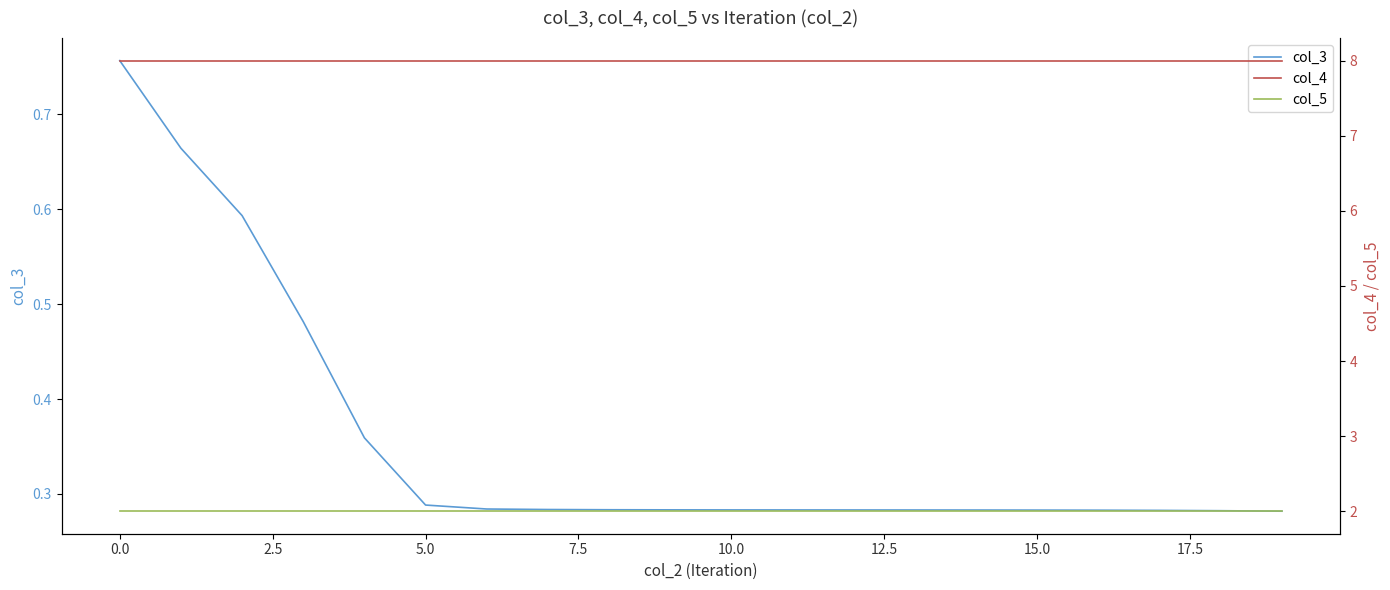

The value of col_3 at 15.0 is 0.4. True or false?

False